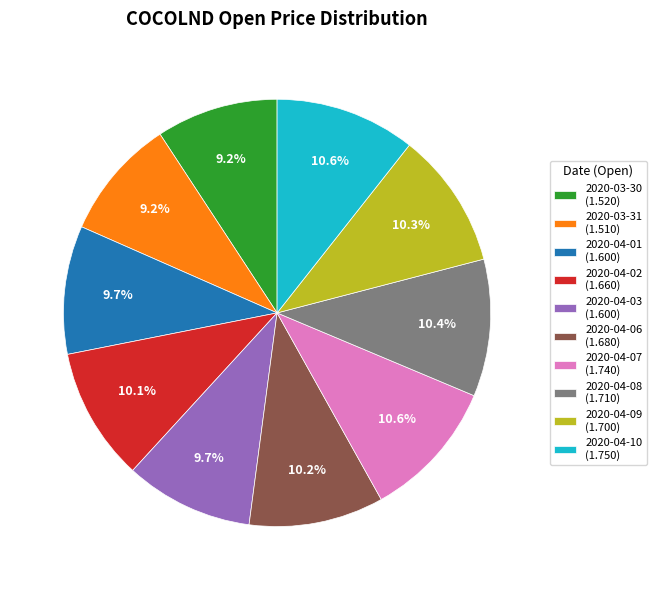

Count the number of slices in the pie.

10